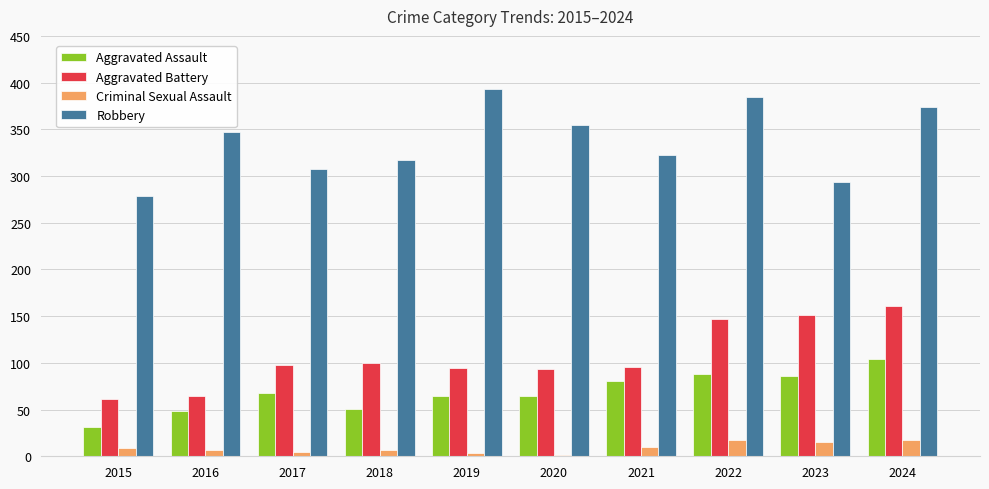

How many series are shown in this chart?

4